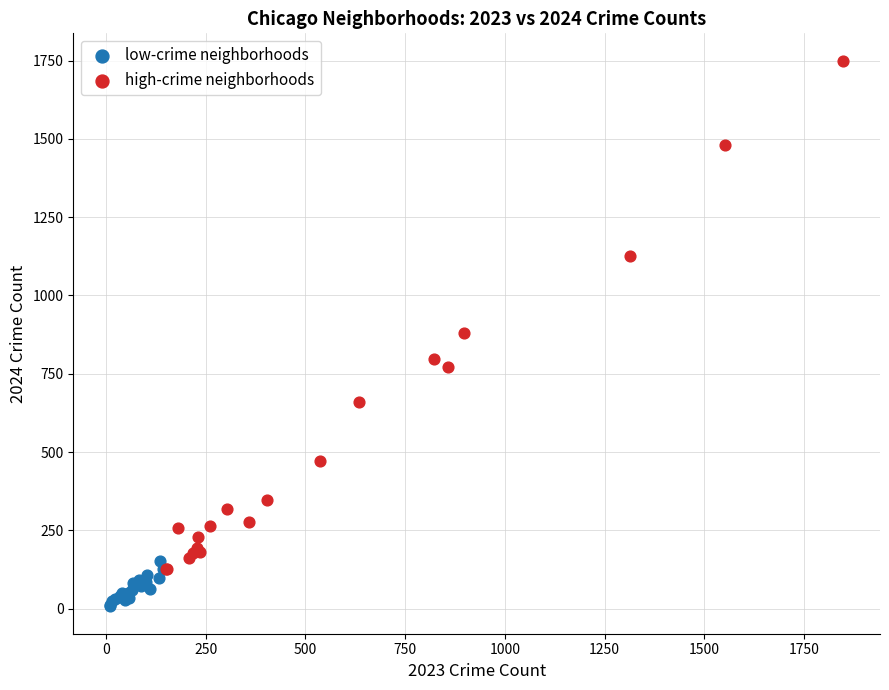

Which series reaches the maximum Y coordinate?

high-crime neighborhoods